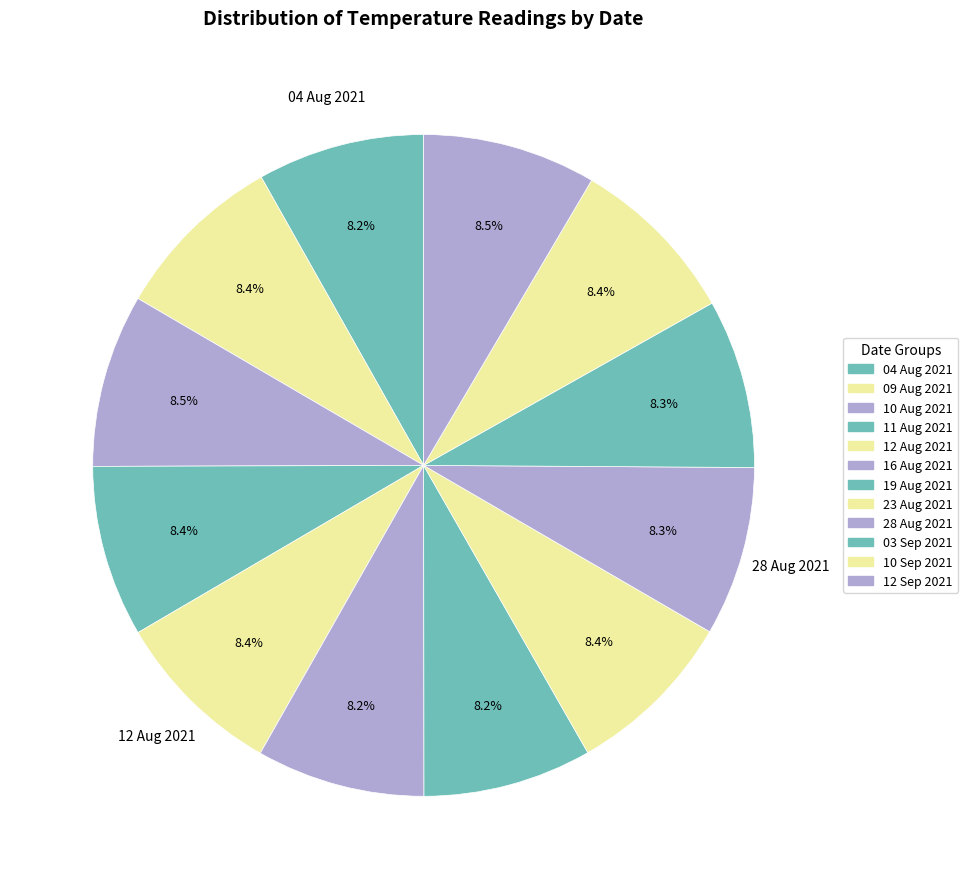

What percentage is the 16 Aug 2021 slice, to the nearest percent?

8%